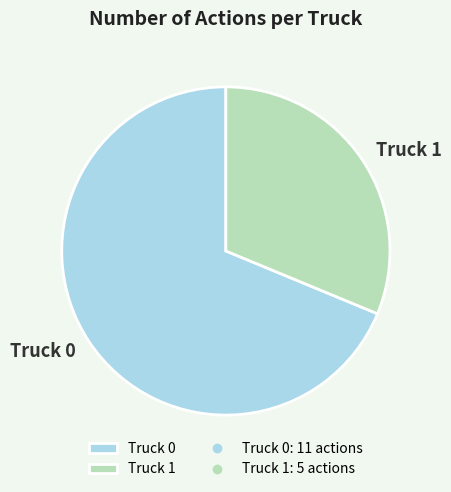

Count the number of slices in the pie.

2